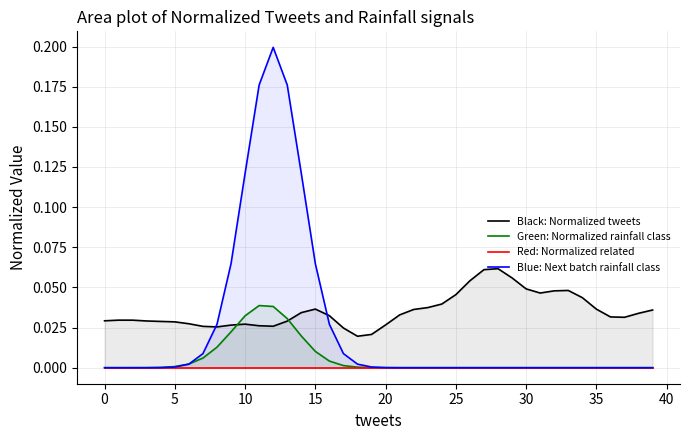

What are all the series names shown in the legend?

Normalized tweets, Normalized rainfall class, Normalized related, Next batch rainfall class